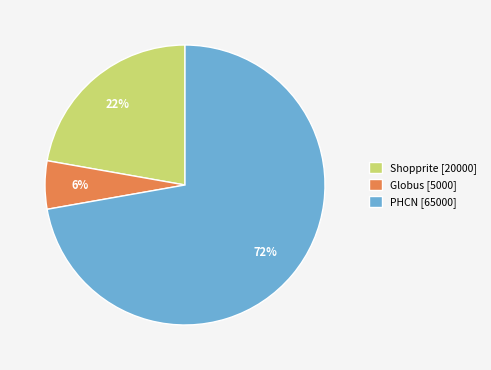

Count the number of slices in the pie.

3